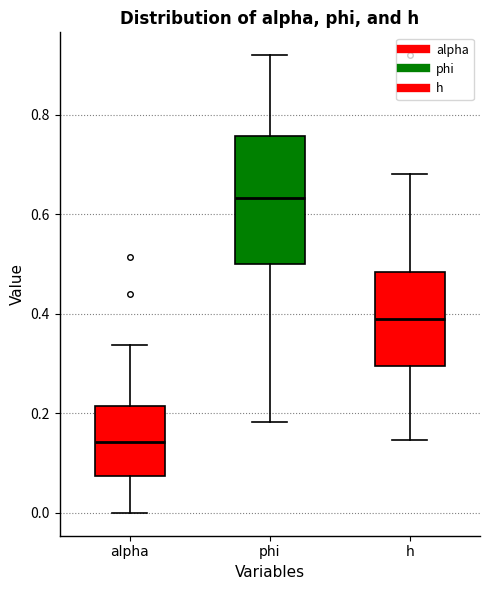

Where does the upper whisker of the box for h end on the y-axis? The values are not printed on the chart, so give them approximately, as read against the axis.

0.68